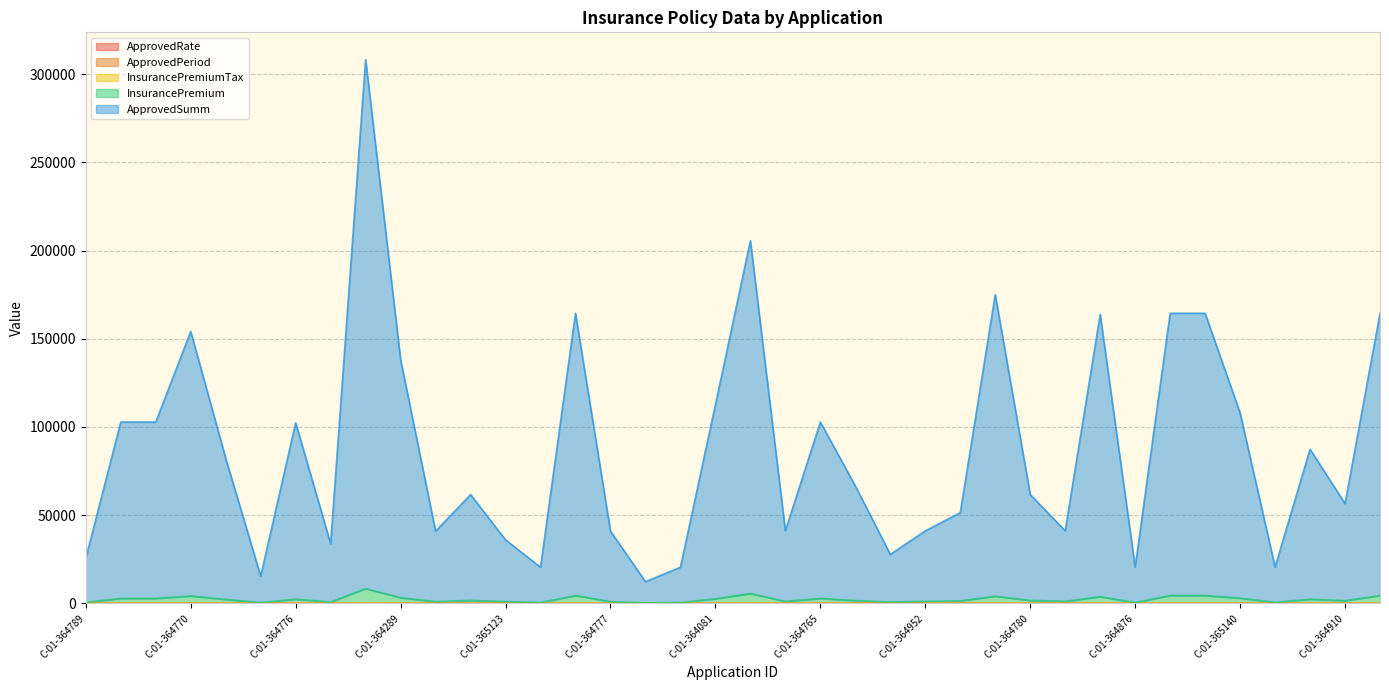

True or false: InsurancePremiumTax and InsurancePremium intersect in this chart.

False